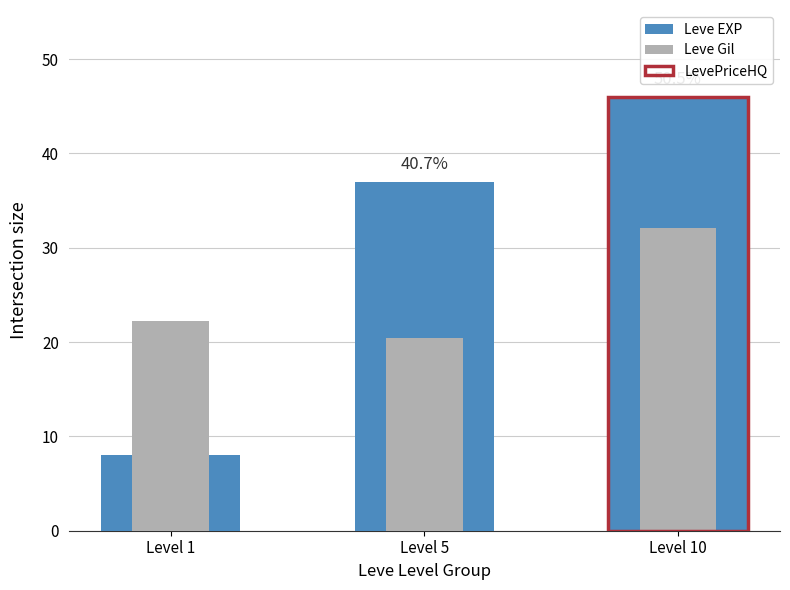

At which label does Leve Gil reach its peak?

Level 10